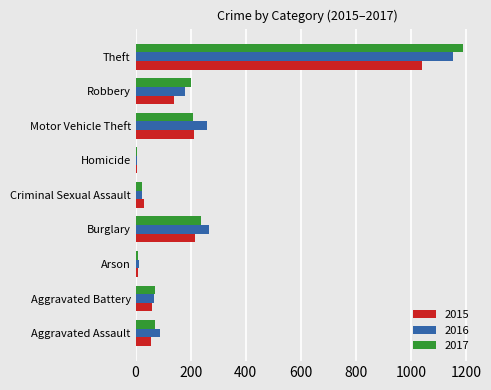

Which category has the highest value in the 2015 series?

Theft